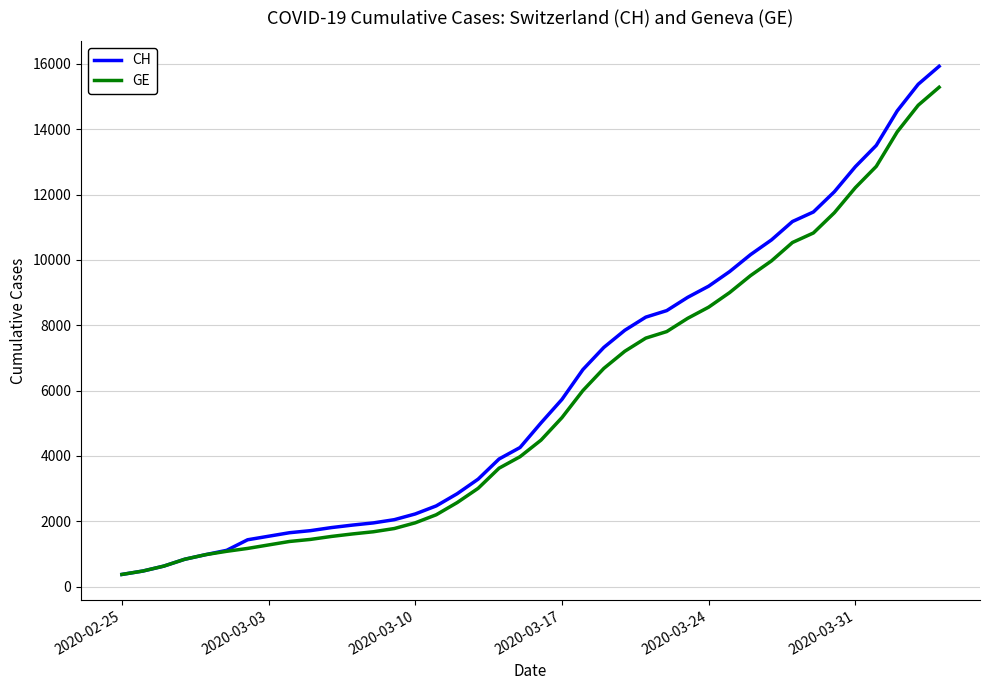

Which series has the widest spread of values?

CH